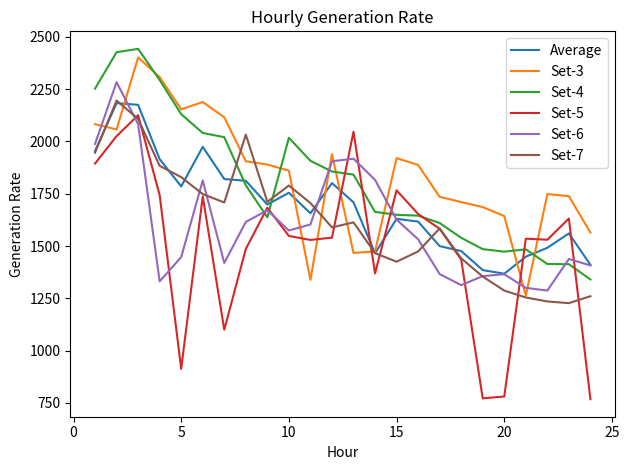

What is the minimum value for Set-4?

1340.0